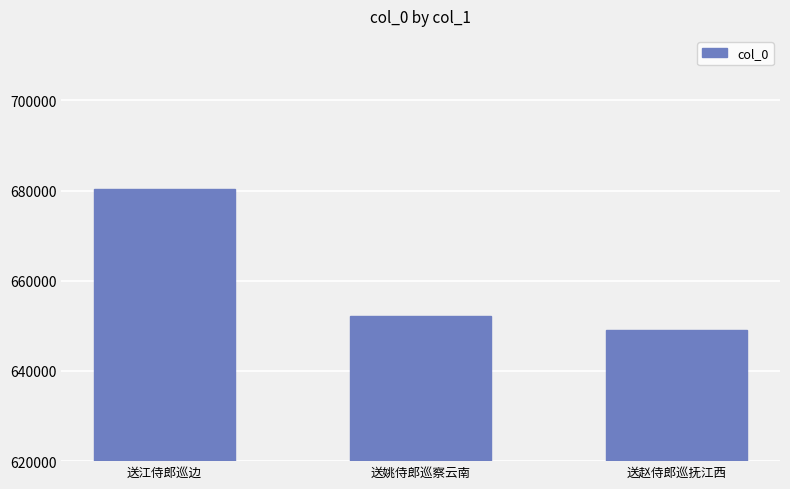

Reading left to right, list all the values displayed in this chart.

680265	652206	649153